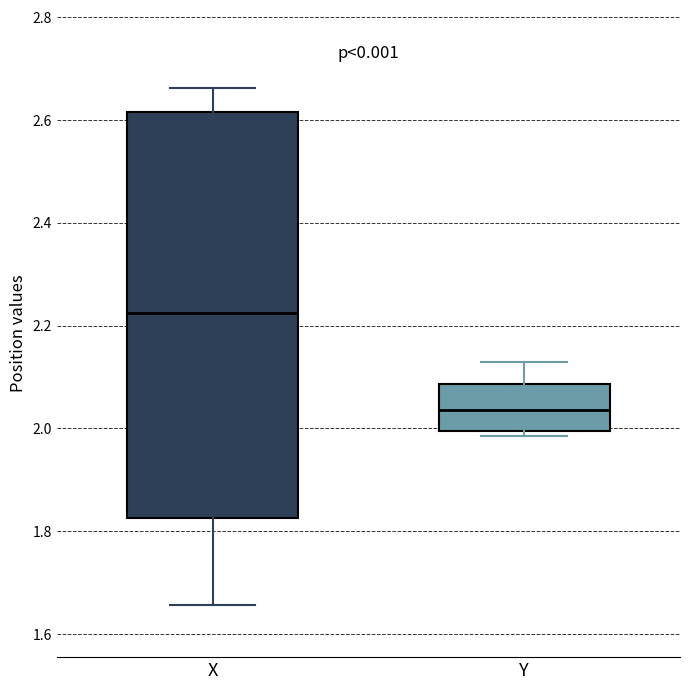

Where does the upper whisker of the box for Y end on the y-axis? The values are not printed on the chart, so give them approximately, as read against the axis.

2.14